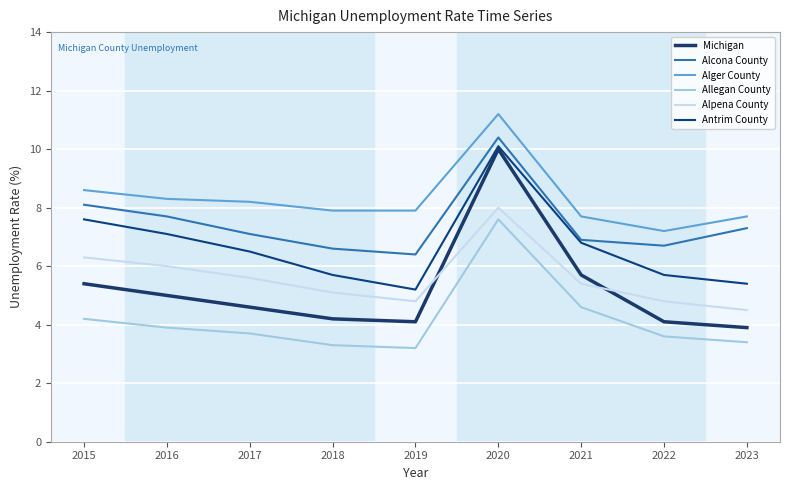

Which series has the largest range (max minus min)?

Michigan